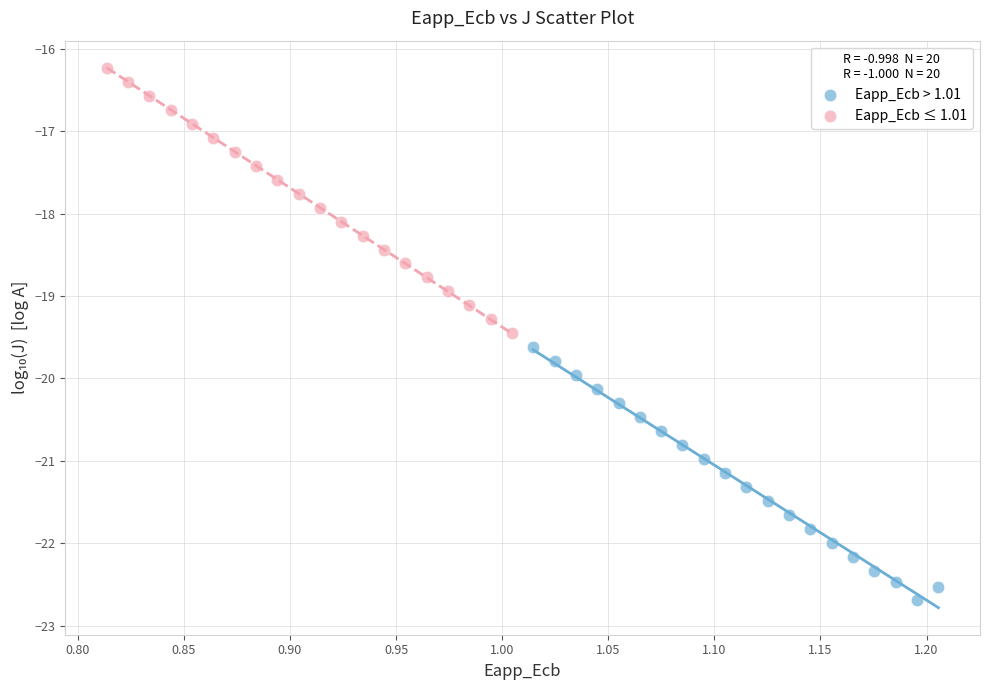

Which series has the largest Y range (max minus min)?

Eapp_Ecb ≤ 1.01